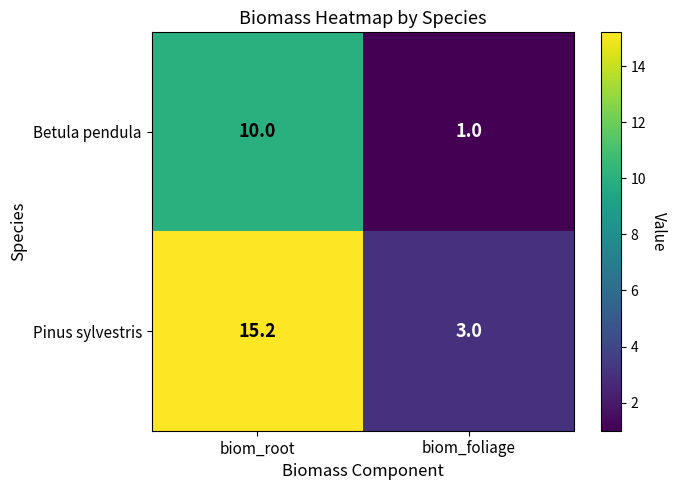

Reading left to right, transcribe all the data shown in this chart.

Betula pendula: 10.0	1.0
Pinus sylvestris: 15.2	3.0